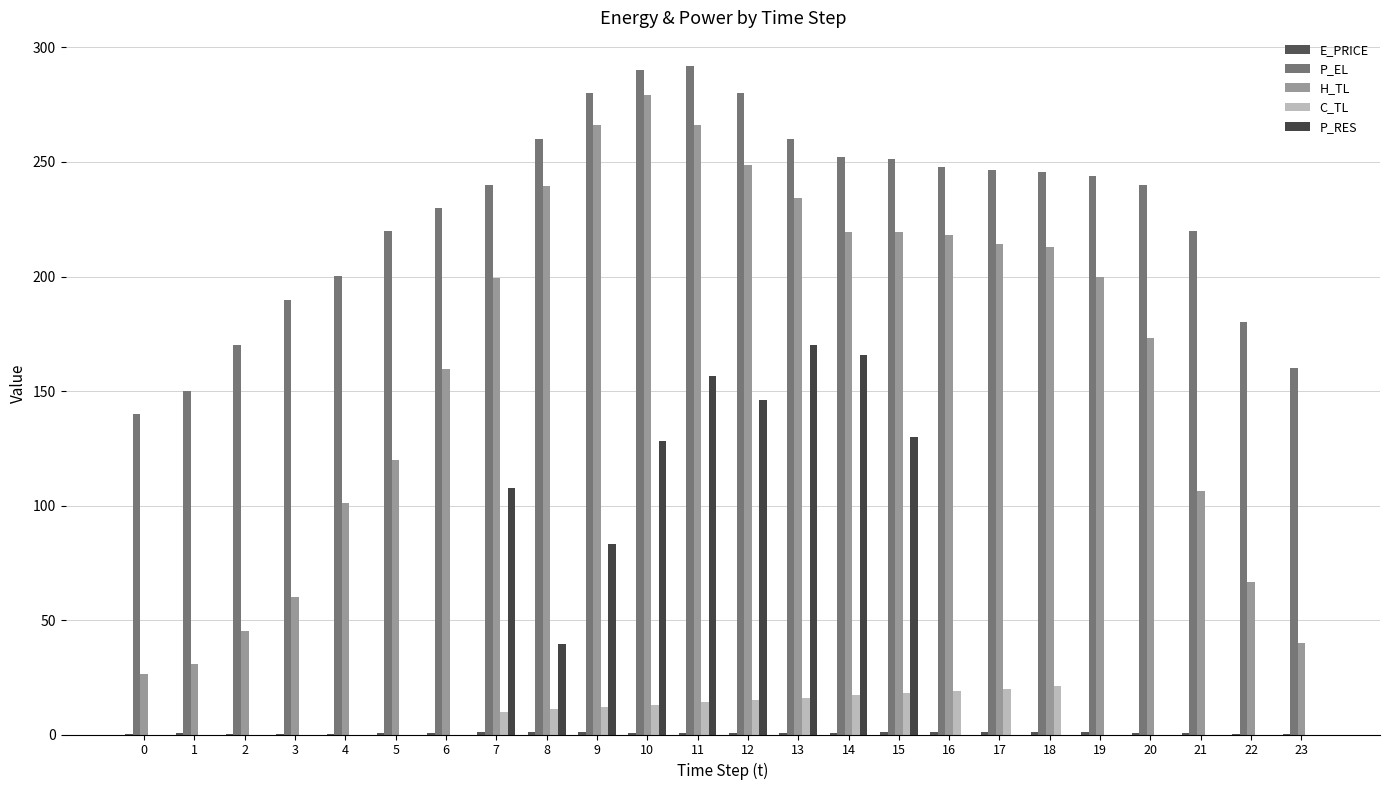

Which series has the largest total across all categories?

P_EL